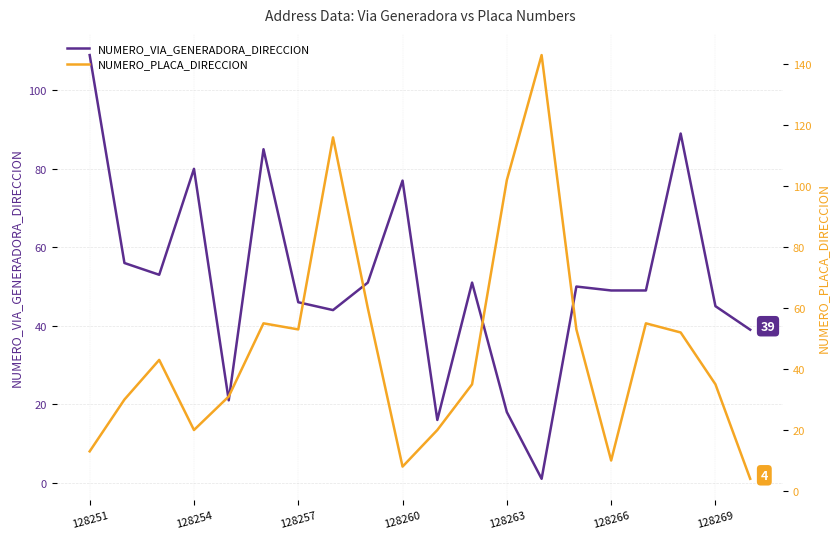

What is the difference between the second highest and minimum values in the NUMERO_VIA_GENERADORA_DIRECCION series?

88